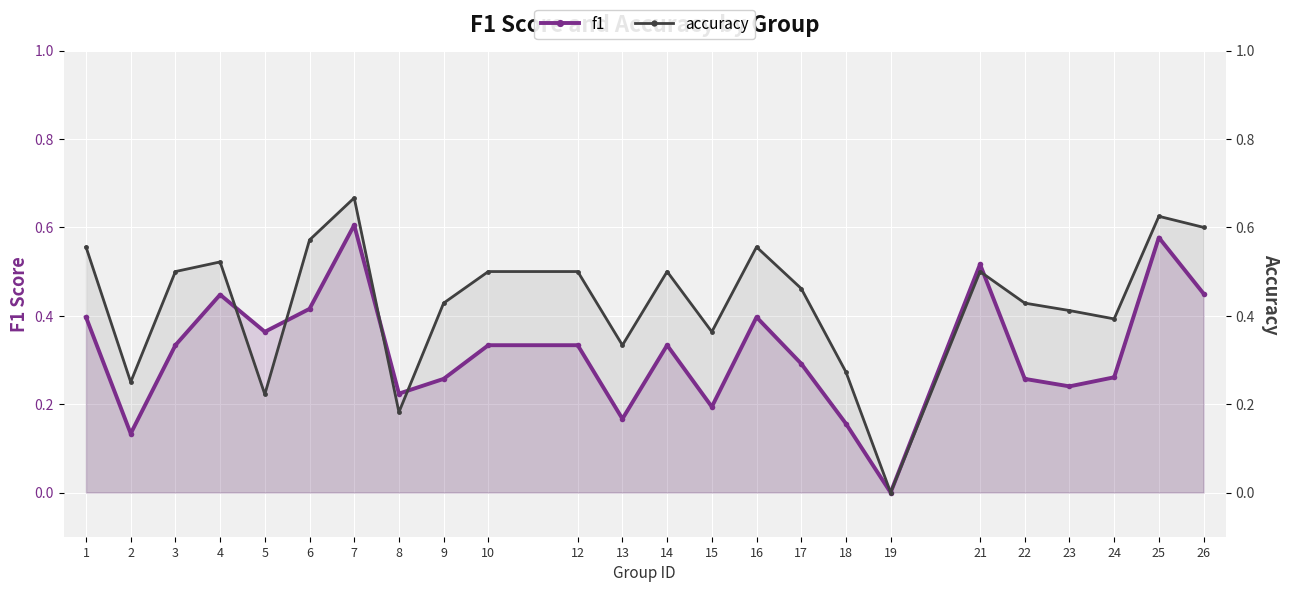

What is the difference between the f1 values at 9 and 26?

0.2